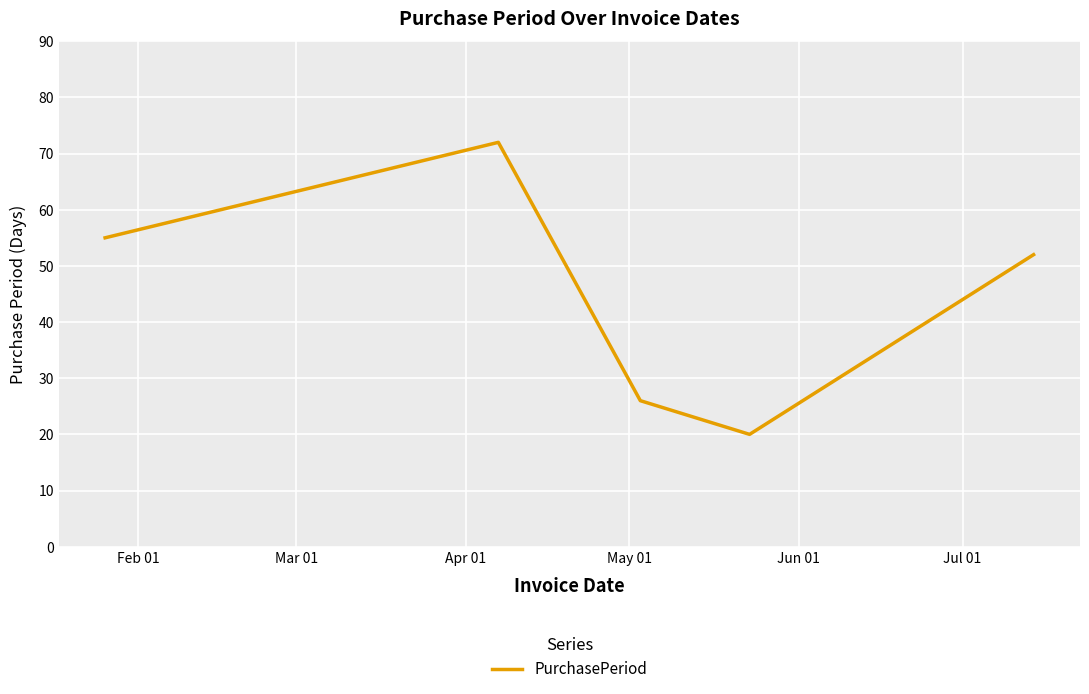

How many lines are shown in the chart?

1